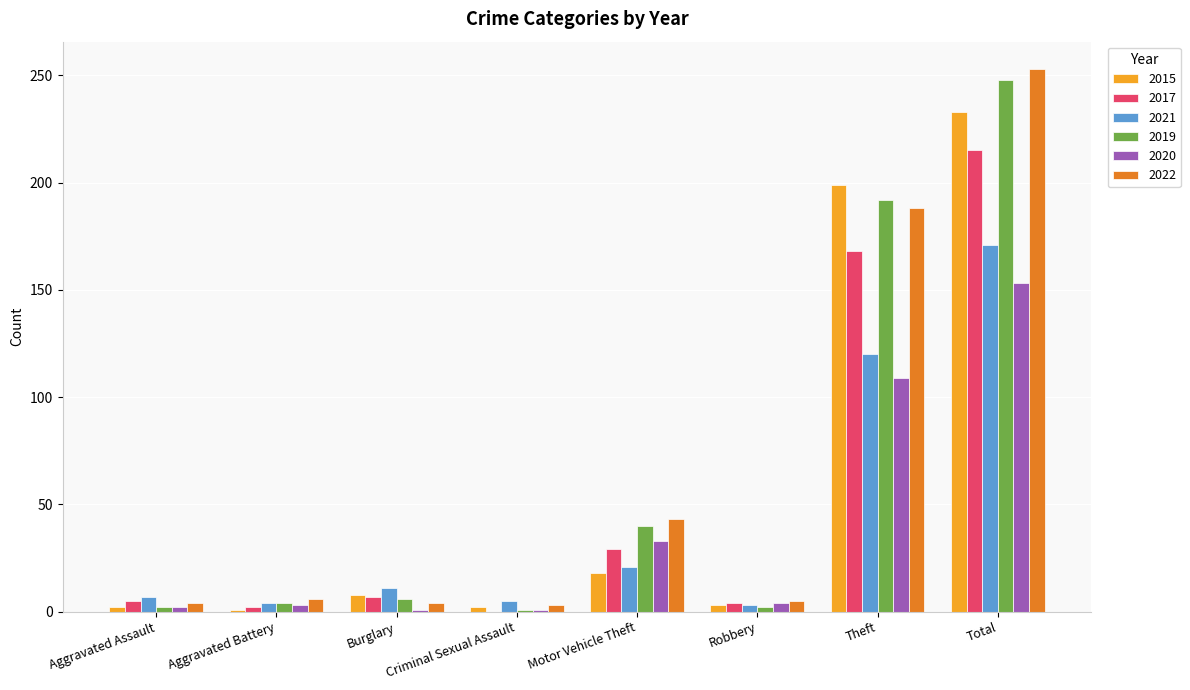

What is the sum of all 2015 values?

466